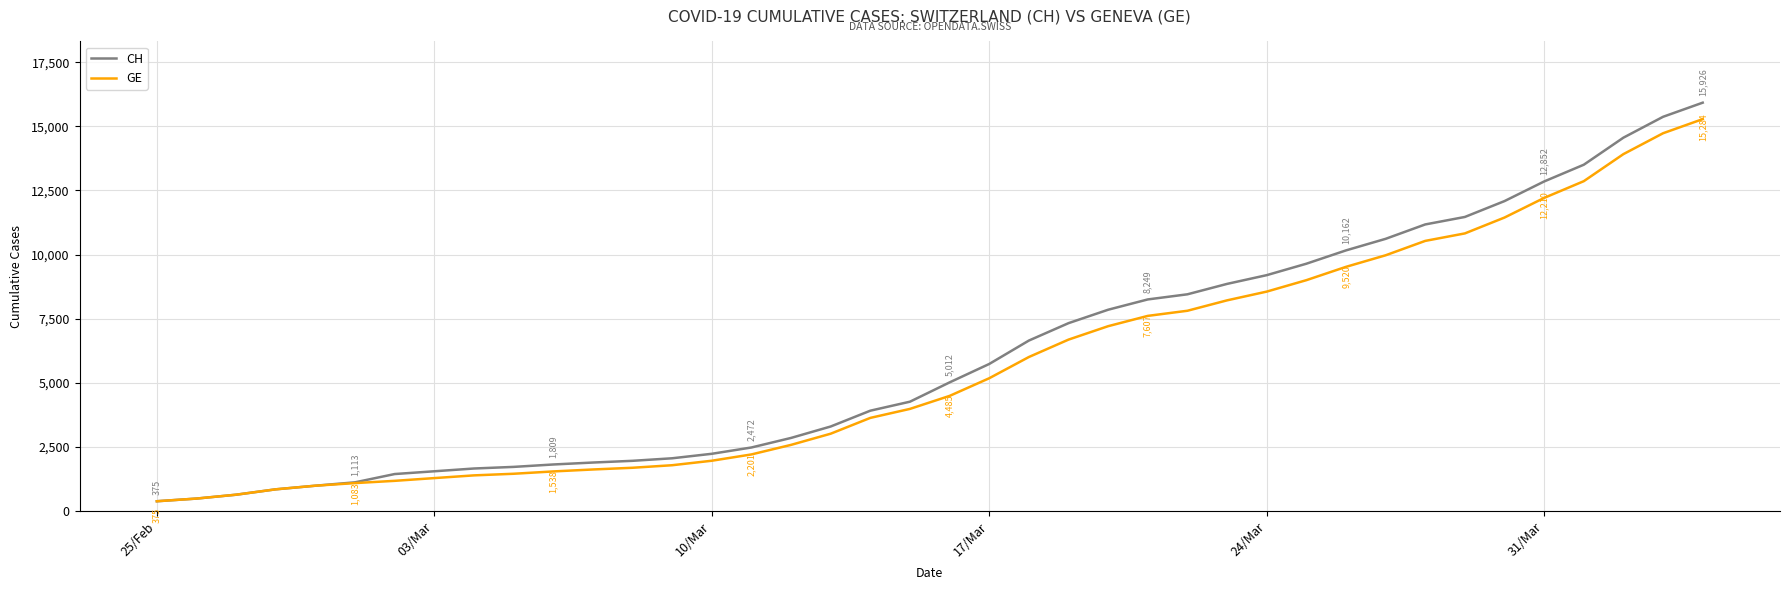

Which series has the widest spread of values?

CH